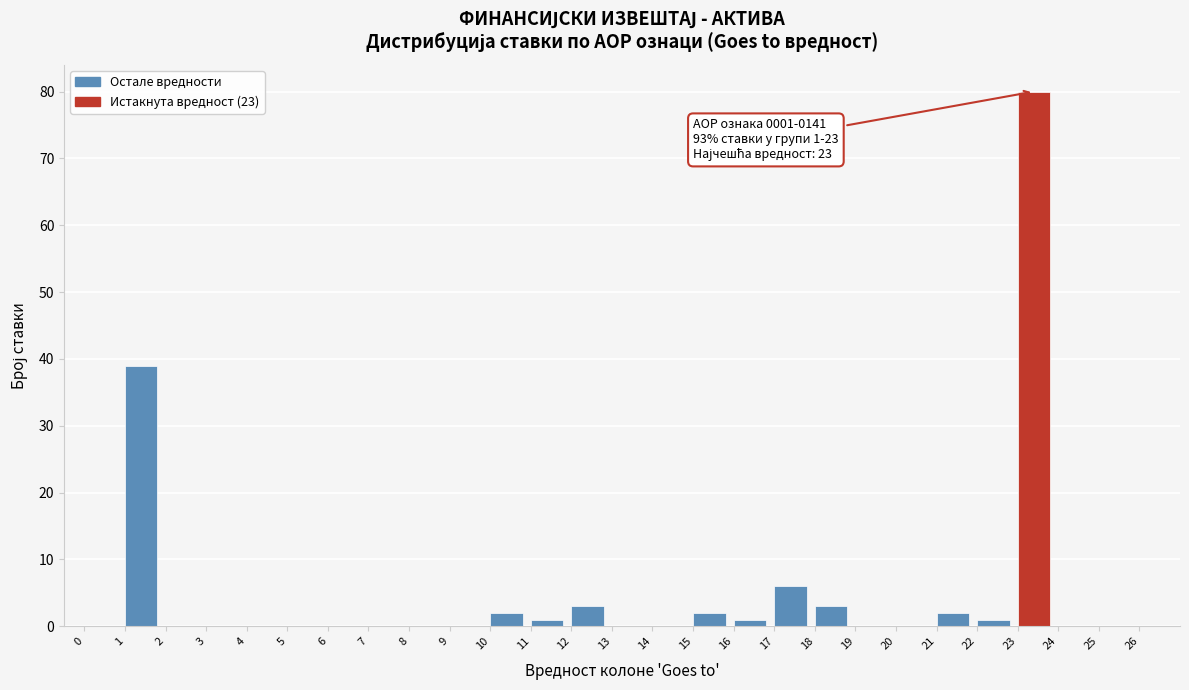

Which range on the x-axis has the tallest bar?

23 to 24